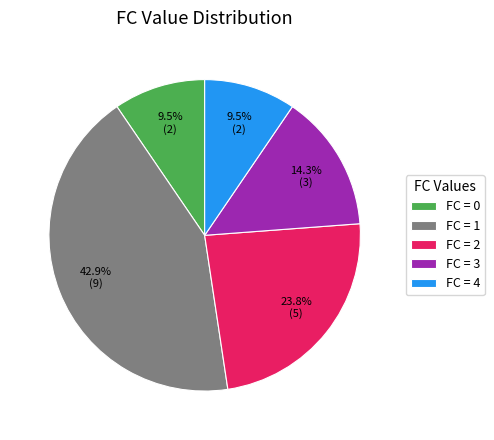

How much of the chart is everything except FC = 2?

76.2%